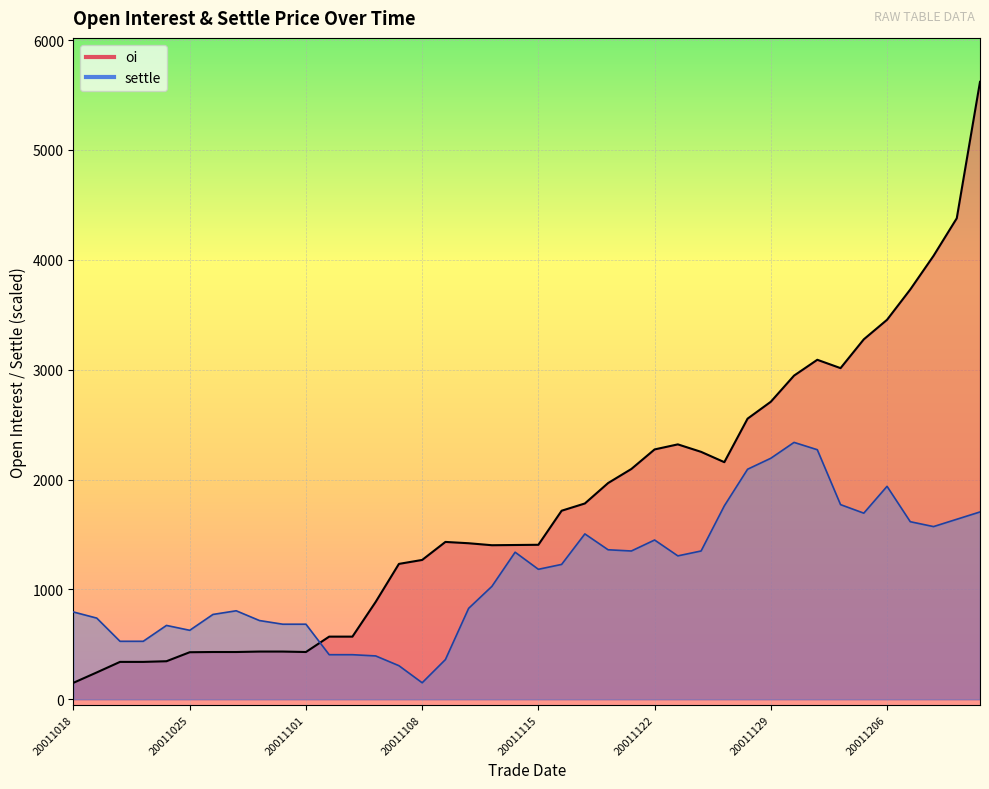

List the series in order of their overall mean, lowest first.

settle, oi